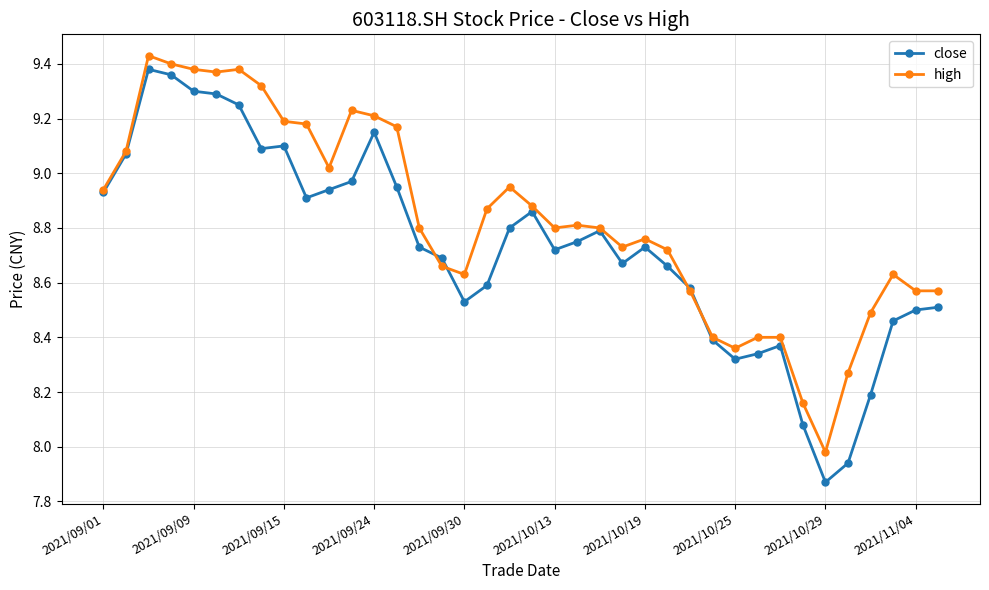

At how many categories does at least one series exceed 8?

37